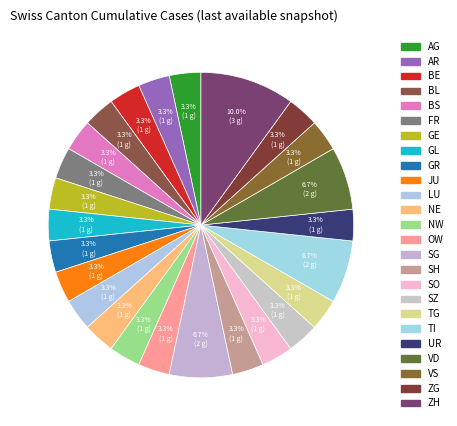

True or false: TI accounts for 16% of the total.

False